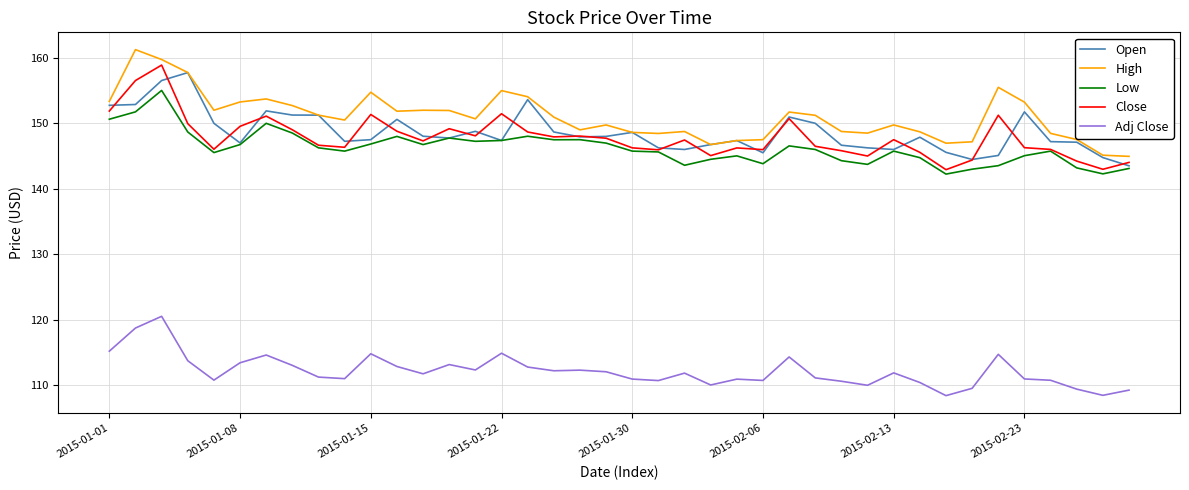

List the series in order of their peak value, highest first.

High, Close, Open, Low, Adj Close